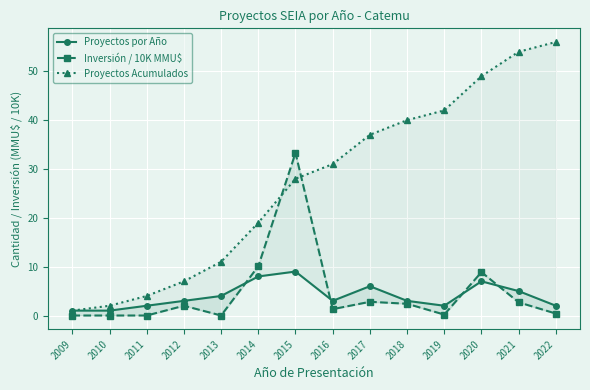

What is the greatest value displayed?

56.0